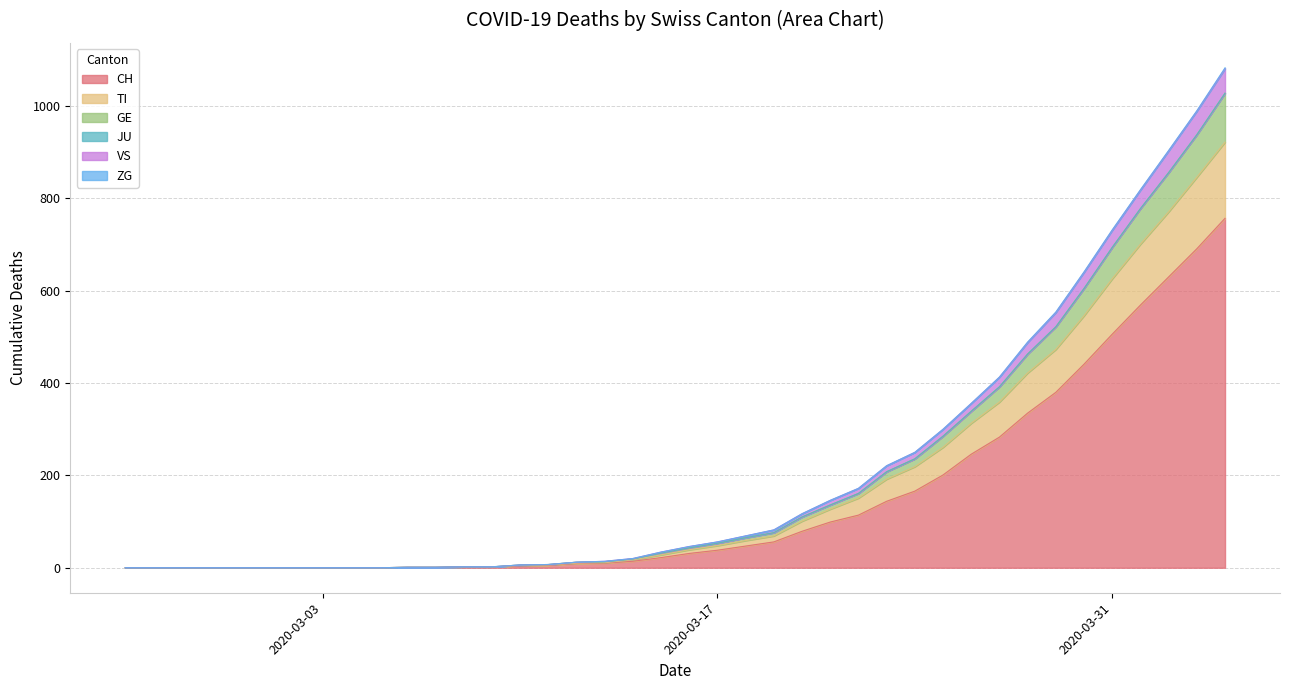

What is the label of the 12th point from the left?

2020-03-07